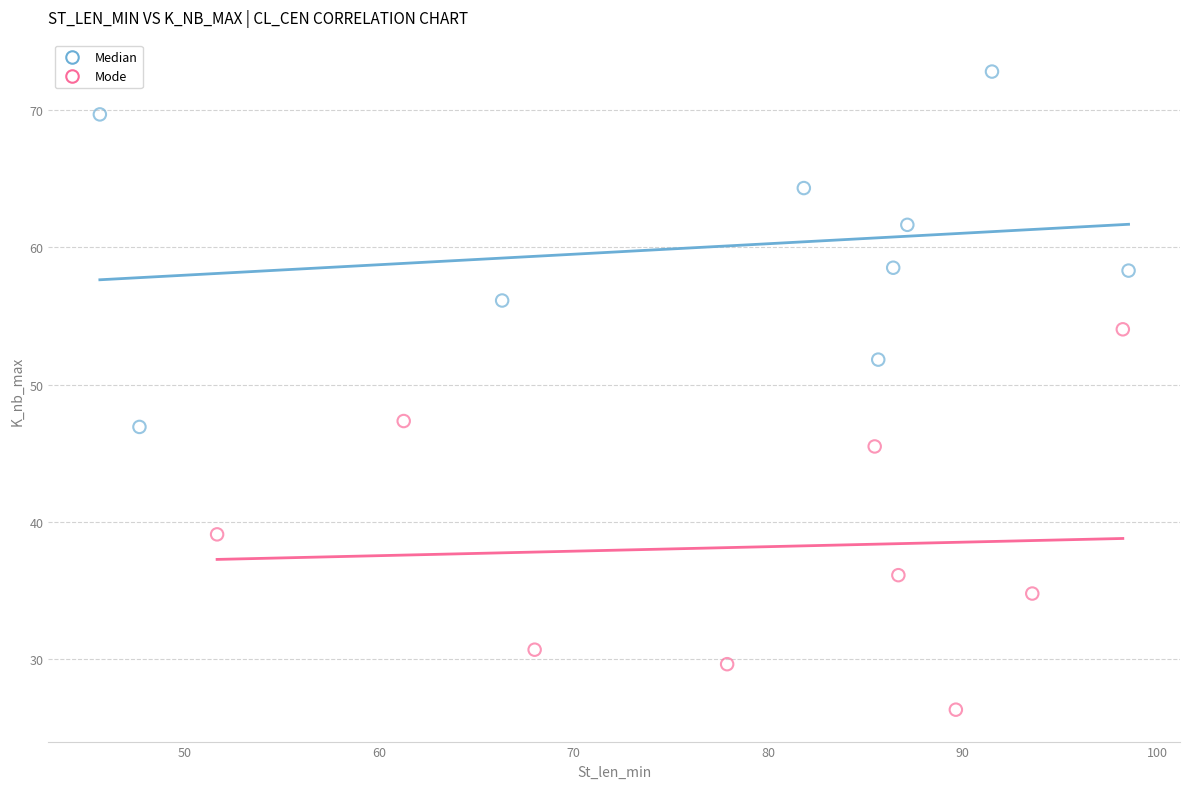

Which series contains the lowest Y value?

Mode